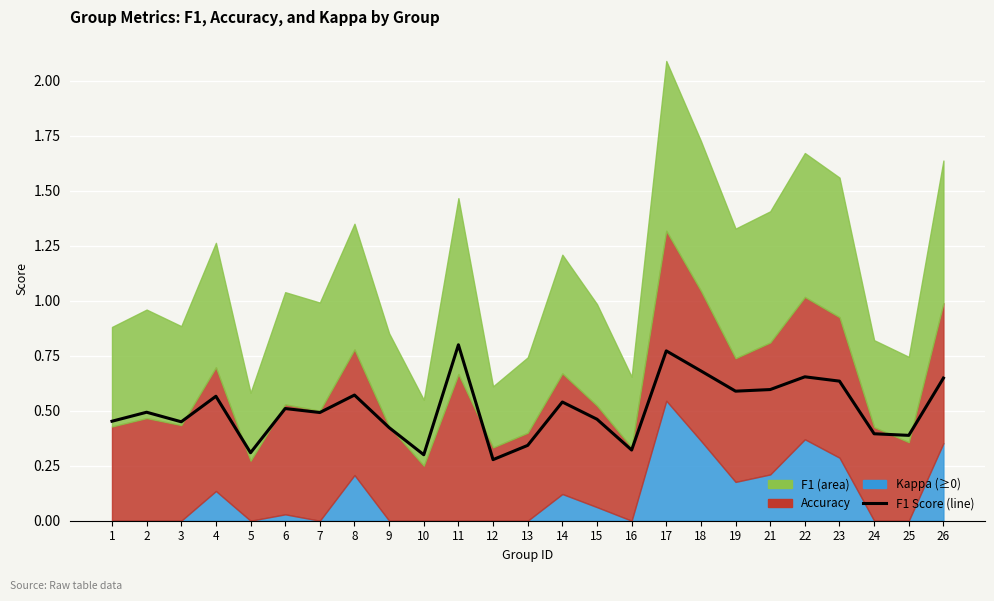

Does the chart display data point markers on the line(s)?

No